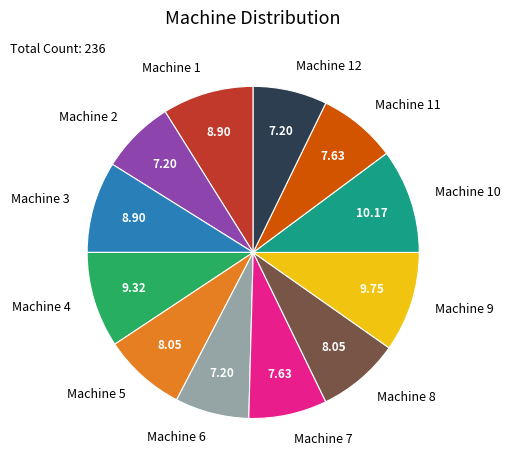

Between Machine 10 and Machine 1, which is larger?

Machine 10